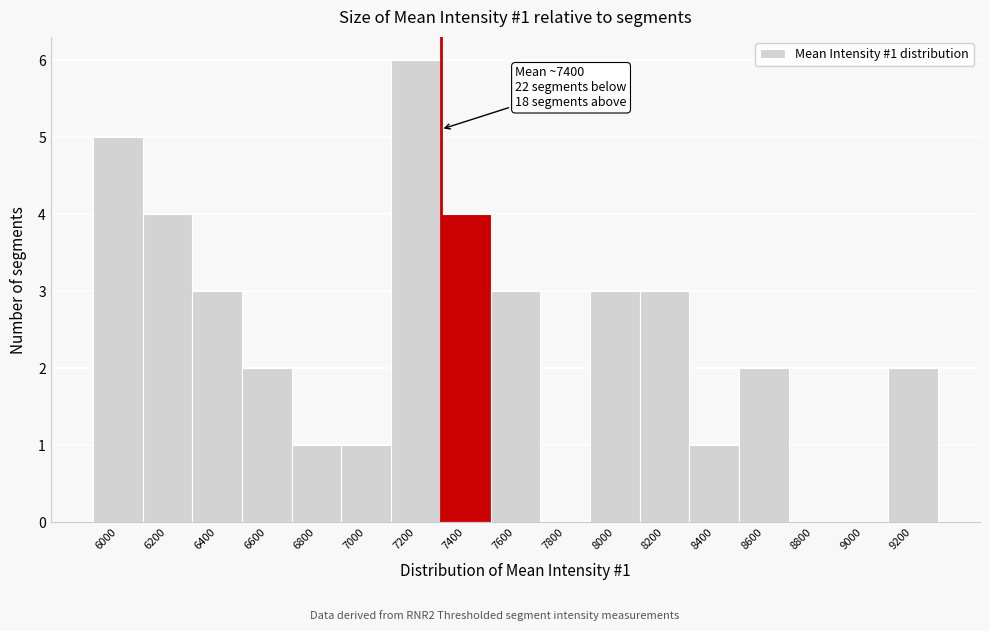

Reading left to right, what are all the values shown in this chart?

6000=5	6200=4	6400=3	6600=2	6800=1	7000=1	7200=6	7400=4	7600=3	7800=0	8000=3	8200=3	8400=1	8600=2	8800=0	9000=0	9200=2